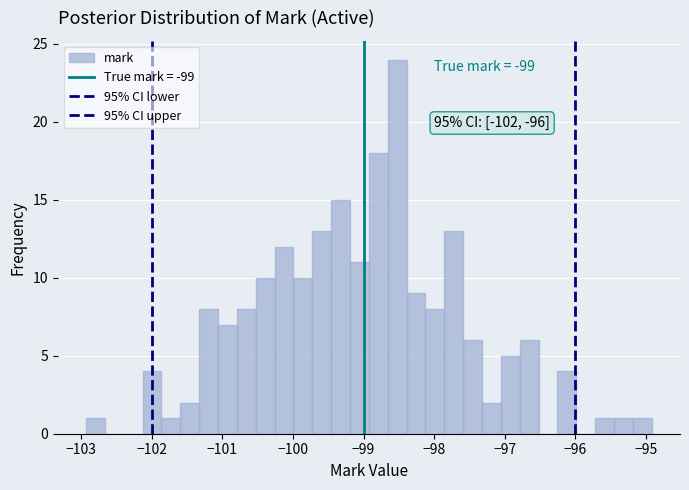

Read against the x-axis, roughly where is the centre of the tallest bar?

-98.5